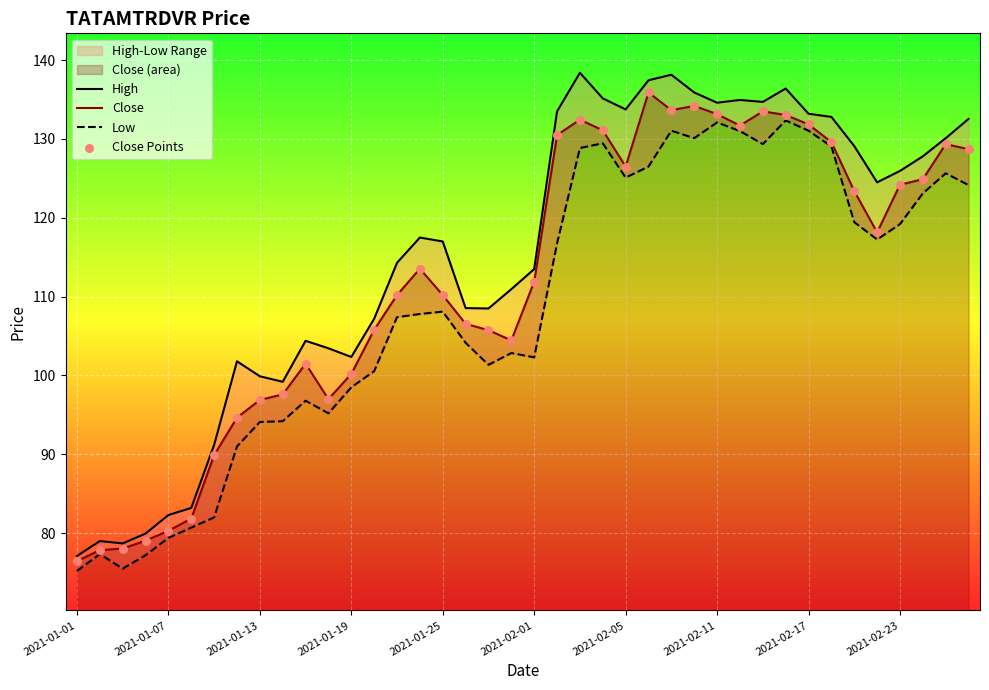

Which series has the widest spread of Y values?

High